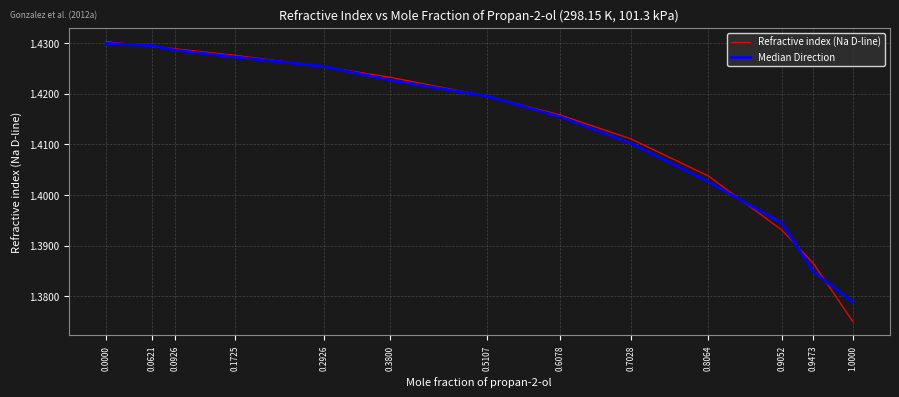

True or false: Median Direction and Refractive index (Na D-line) cross at least once.

True